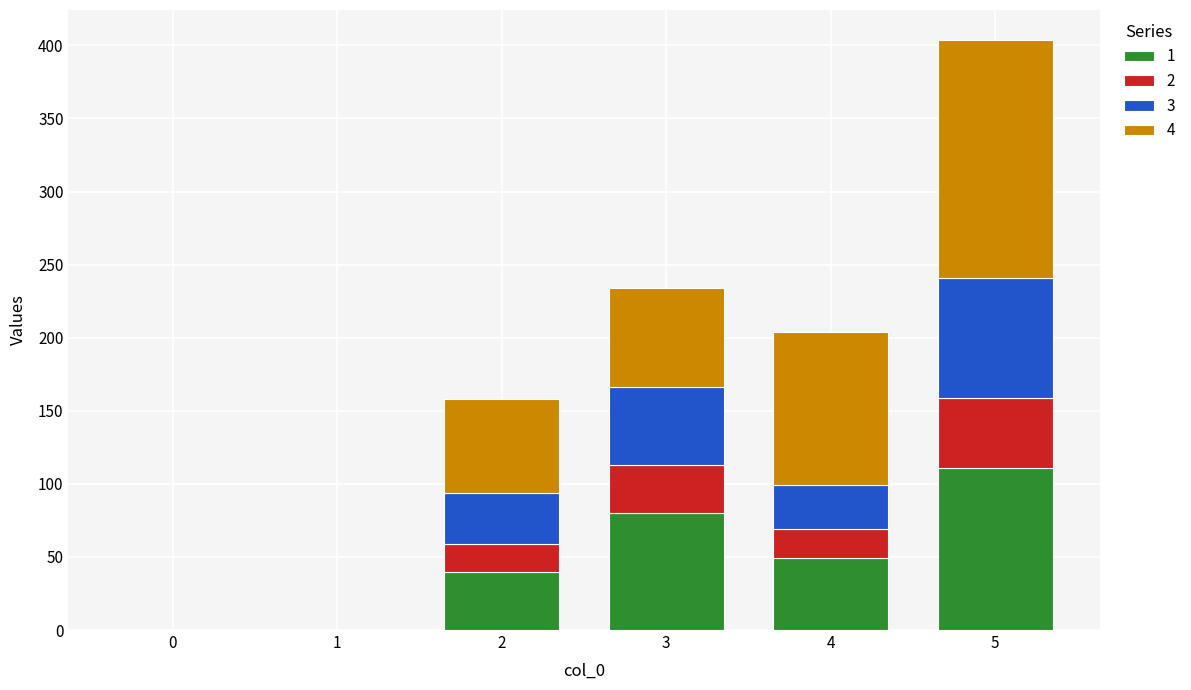

What are all the series names shown in the legend?

1, 2, 3, 4